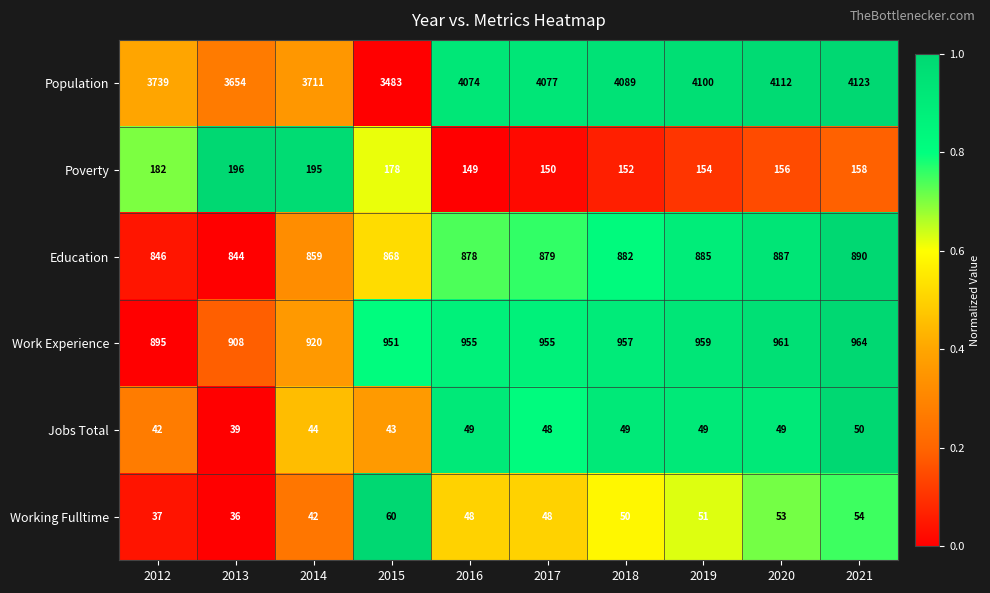

Rank the series by their maximum value, from highest to lowest.

Population, Work Experience, Education, Poverty, Working Fulltime, Jobs Total